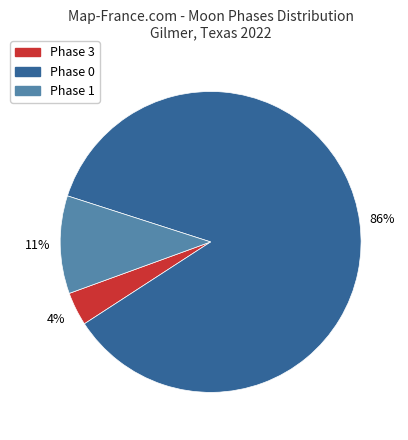

To the nearest percent, what is the average slice percentage?

33%